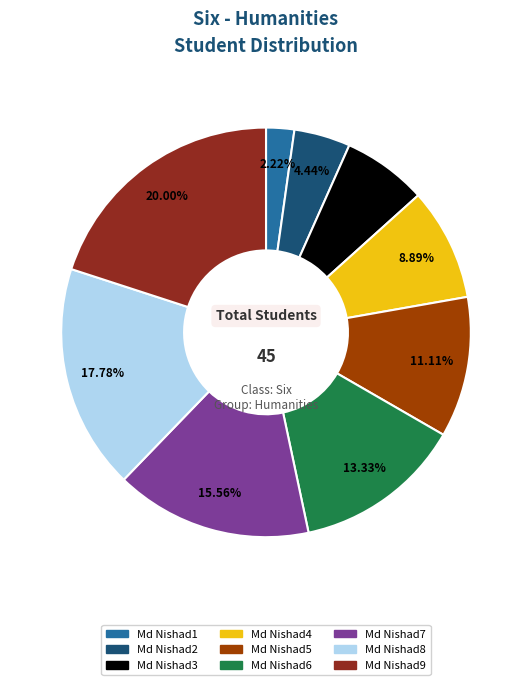

Does Md Nishad7 account for over 50% of the chart?

No